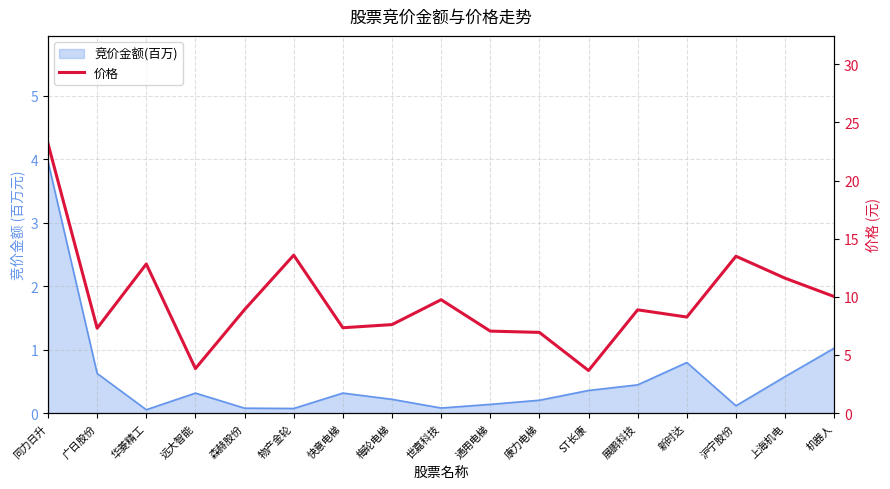

How many lines are shown in the chart?

1